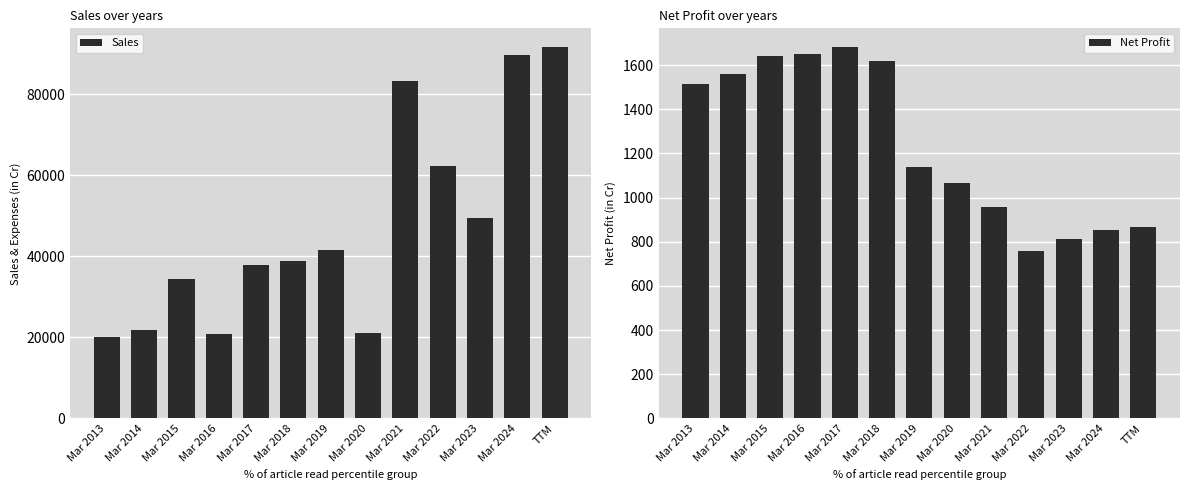

Count the number of data series in this chart.

2